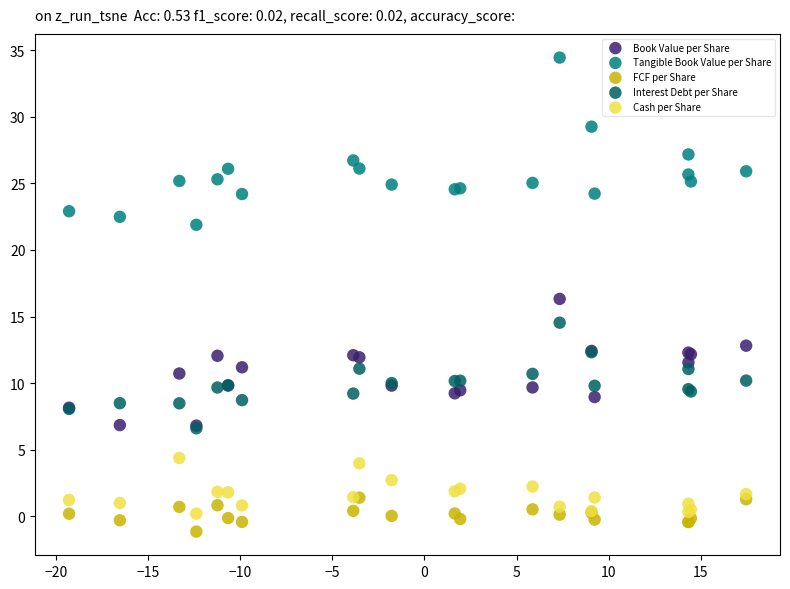

Which series has the widest spread of Y values?

Tangible Book Value per Share